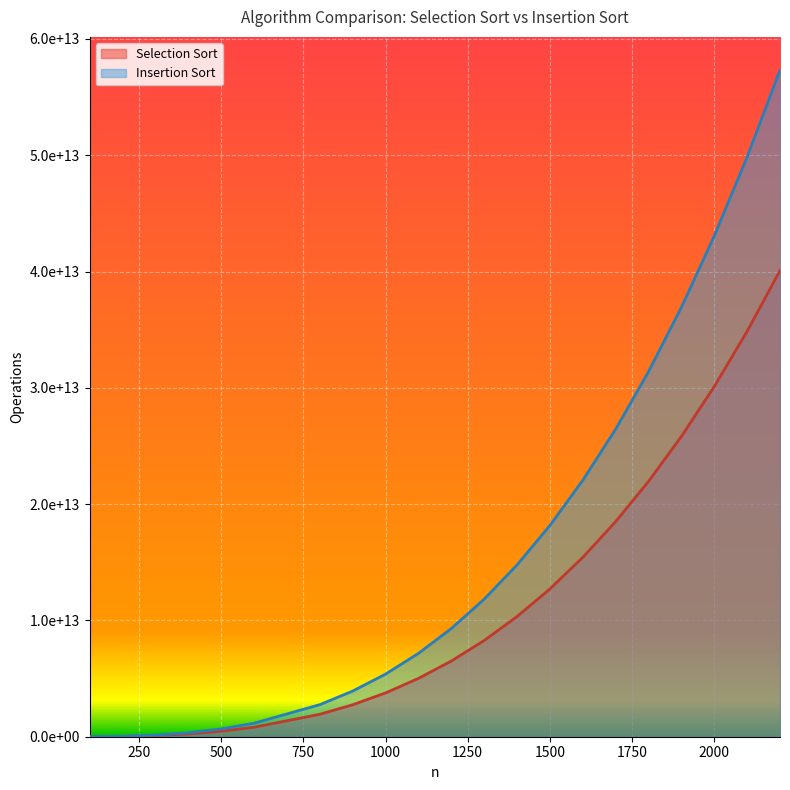

True or false: Insertion Sort and Selection Sort cross at least once.

False